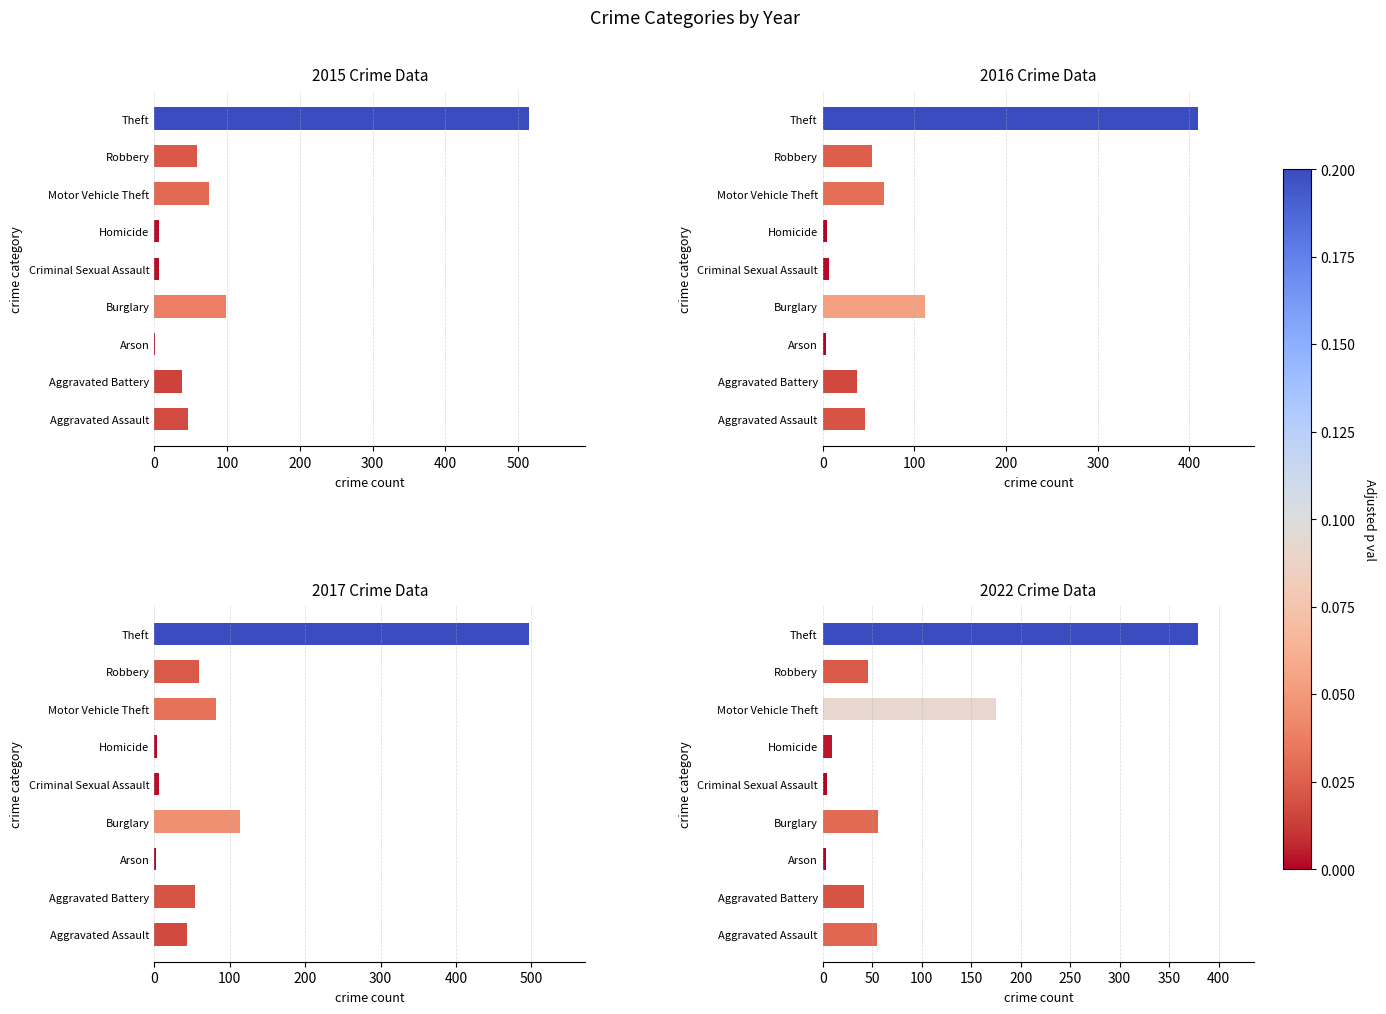

List the series in order of their peak value, highest first.

2015, 2017, 2016, 2022